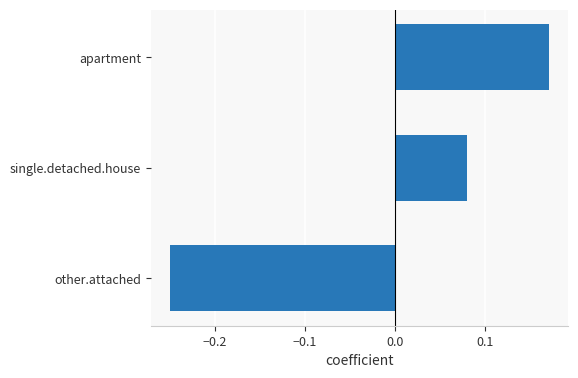

Which label corresponds to the smallest value in the chart?

other.attached